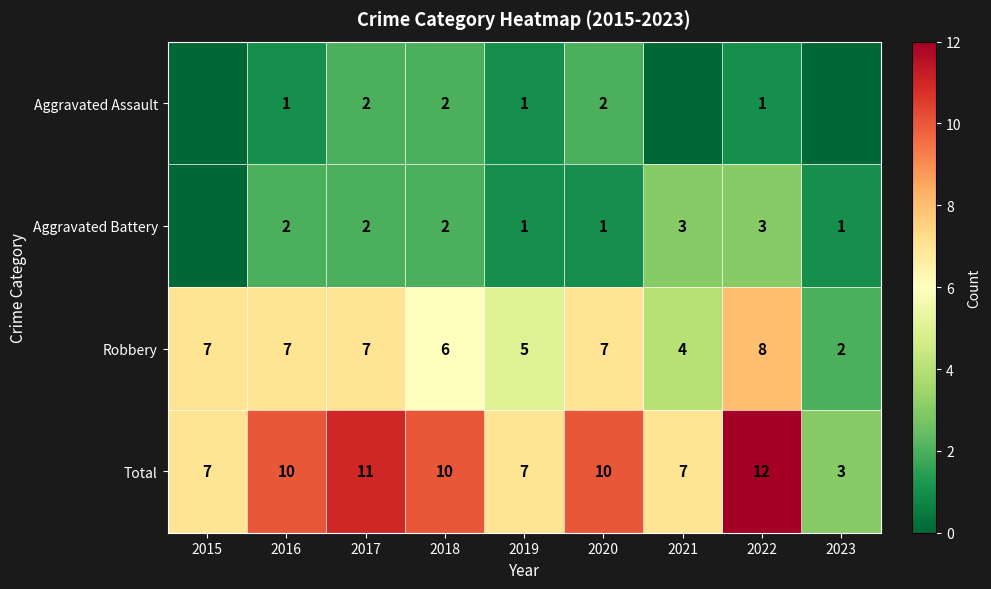

True or false: Aggravated Battery has a value of 0 at 2023.

False